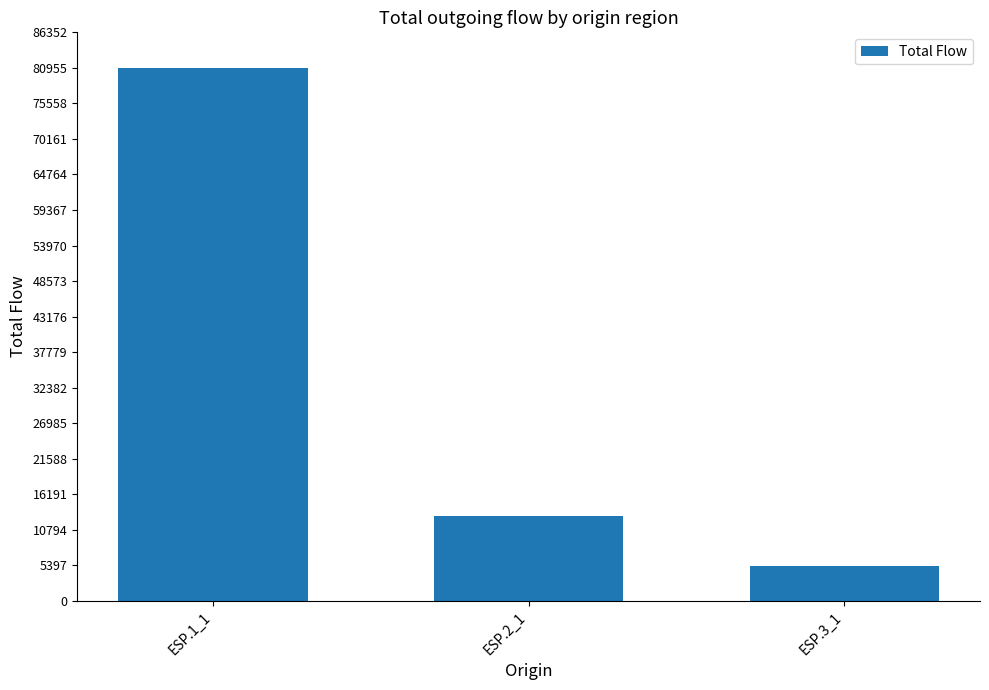

What is the sum of the values at ESP.1_1 and ESP.2_1?

93863